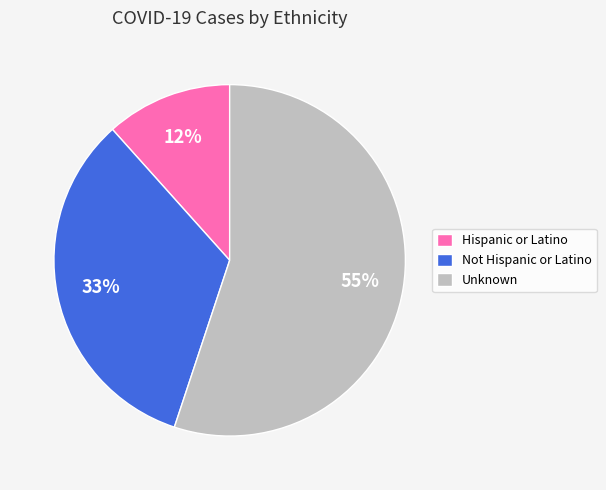

What percentage is the Hispanic or Latino slice, to the nearest percent?

12%